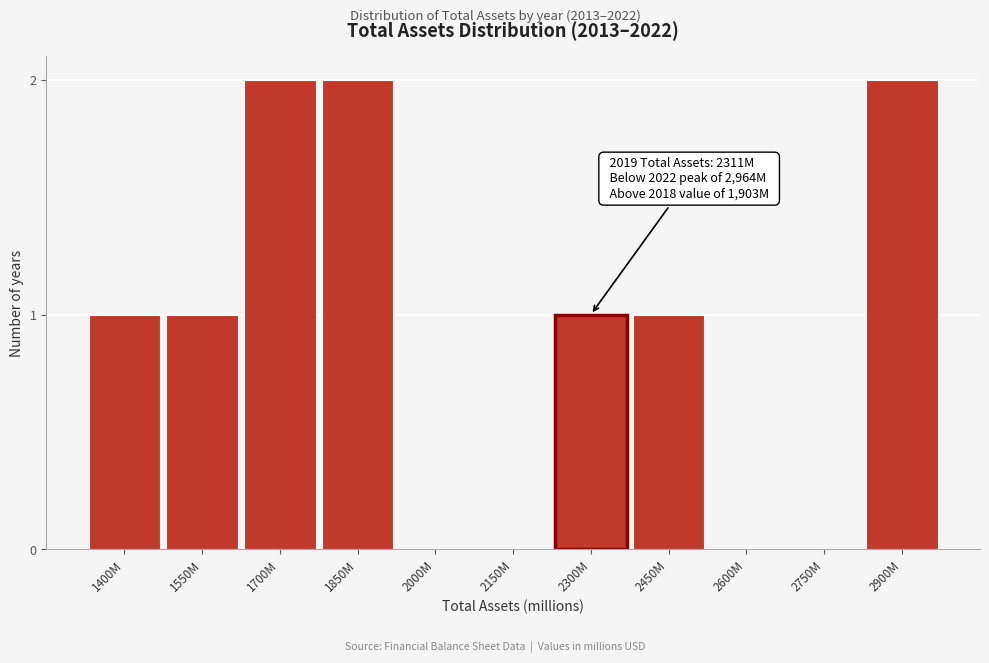

Reading left to right, what are all the values shown in this chart?

1400M=1	1550M=1	1700M=2	1850M=2	2000M=0	2150M=0	2300M=1	2450M=1	2600M=0	2750M=0	2900M=2